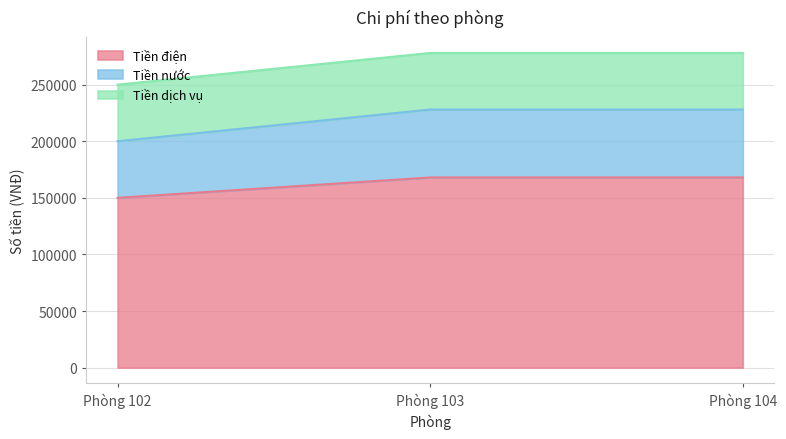

How many Tiền điện values are between 150000 and 168000?

3